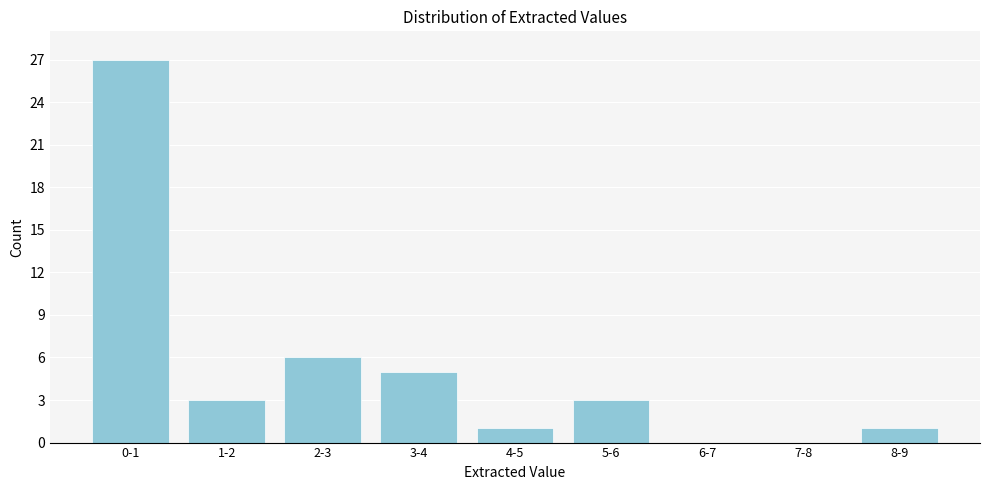

Reading right to left, what are all the values shown in this chart?

8-9=1	7-8=0	6-7=0	5-6=3	4-5=1	3-4=5	2-3=6	1-2=3	0-1=27